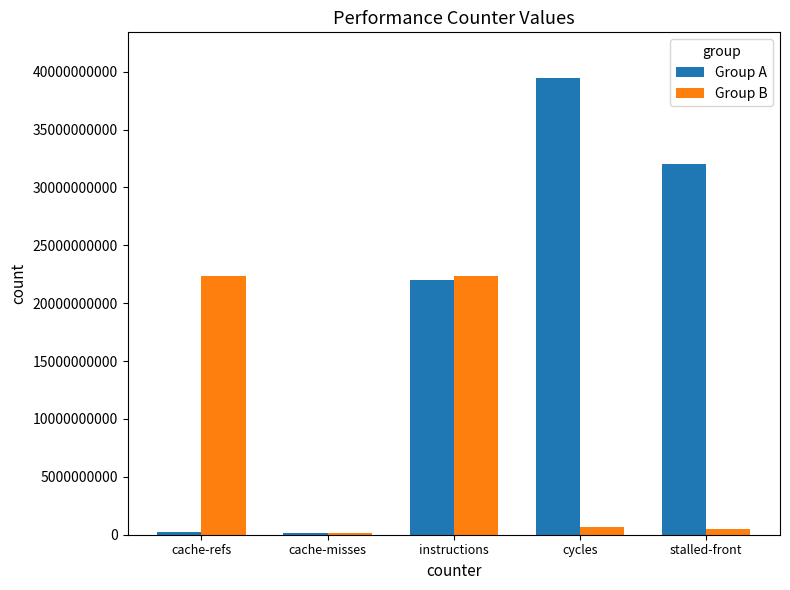

What is the average value of the Group A series?

18783792398